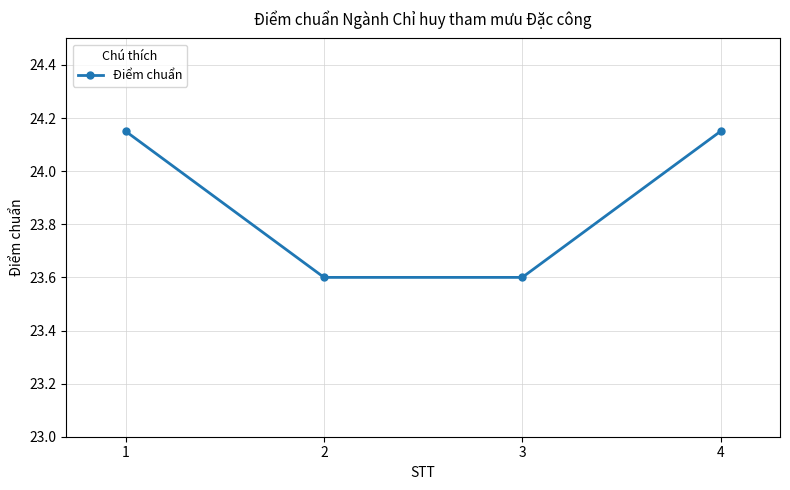

What is the smallest value displayed?

23.6